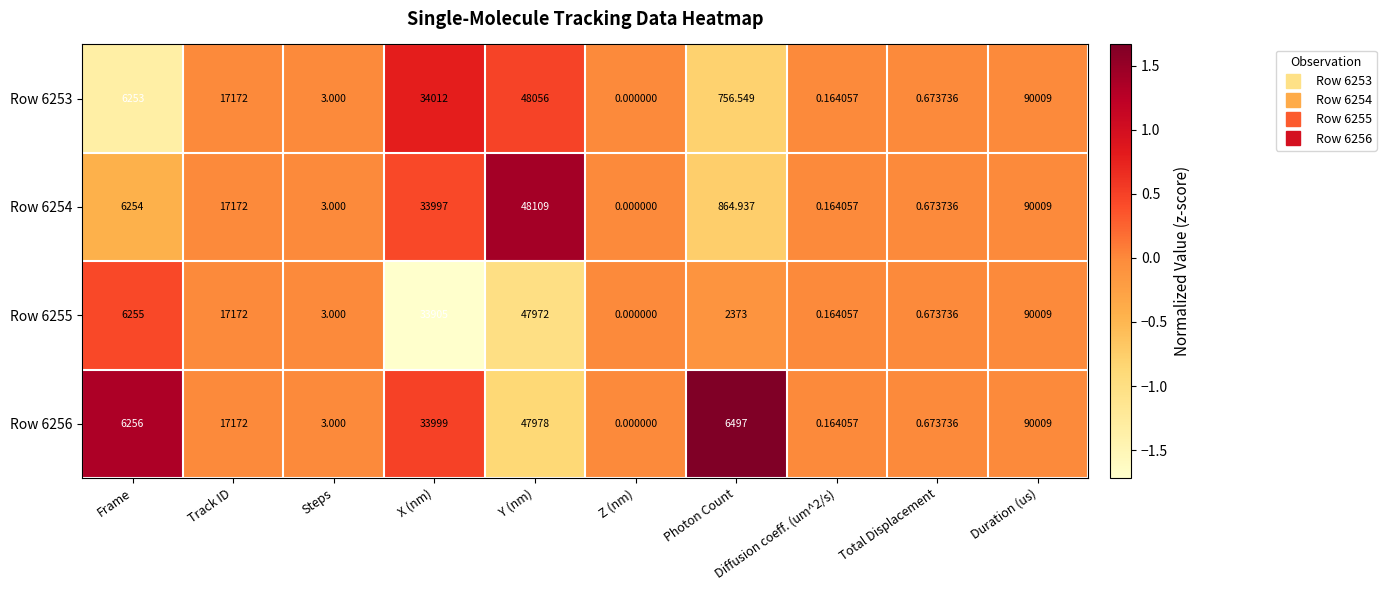

What is the minimum value shown in the chart?

0.0